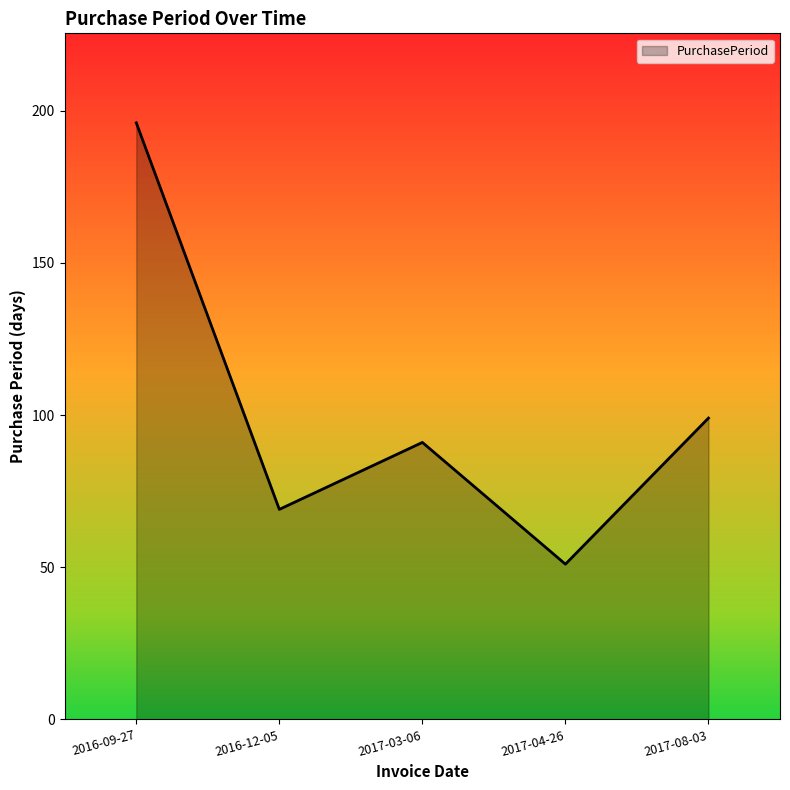

What is the average value?

101